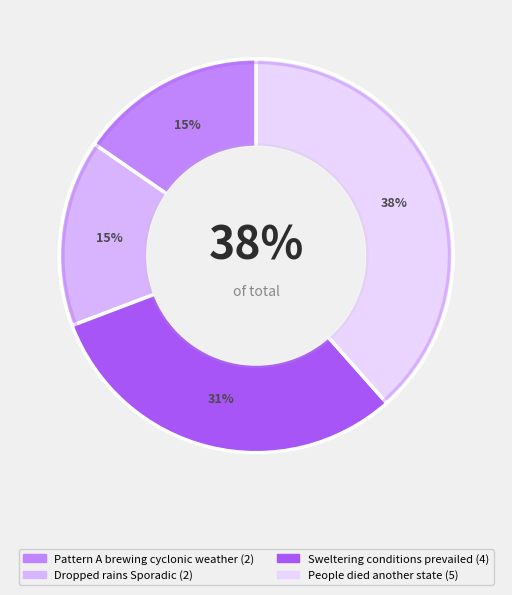

Does Sweltering conditions
prevailed represent more than half of the total?

No